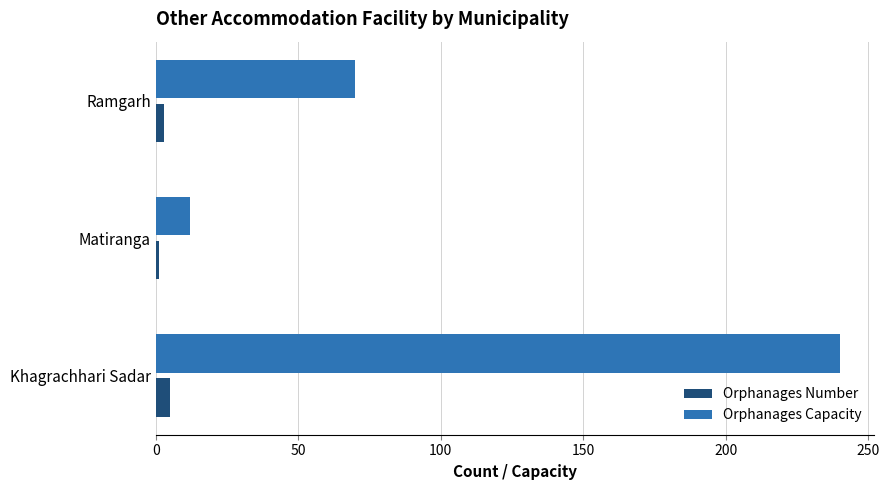

What is the maximum value for Orphanages Capacity?

240